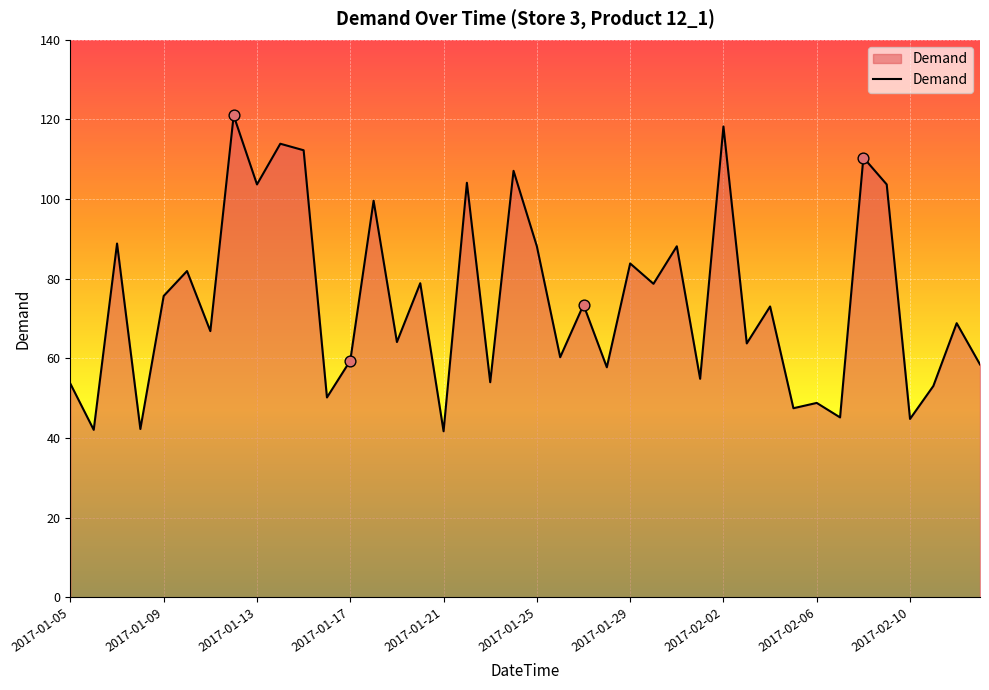

What is the difference between the maximum and minimum values?

79.3